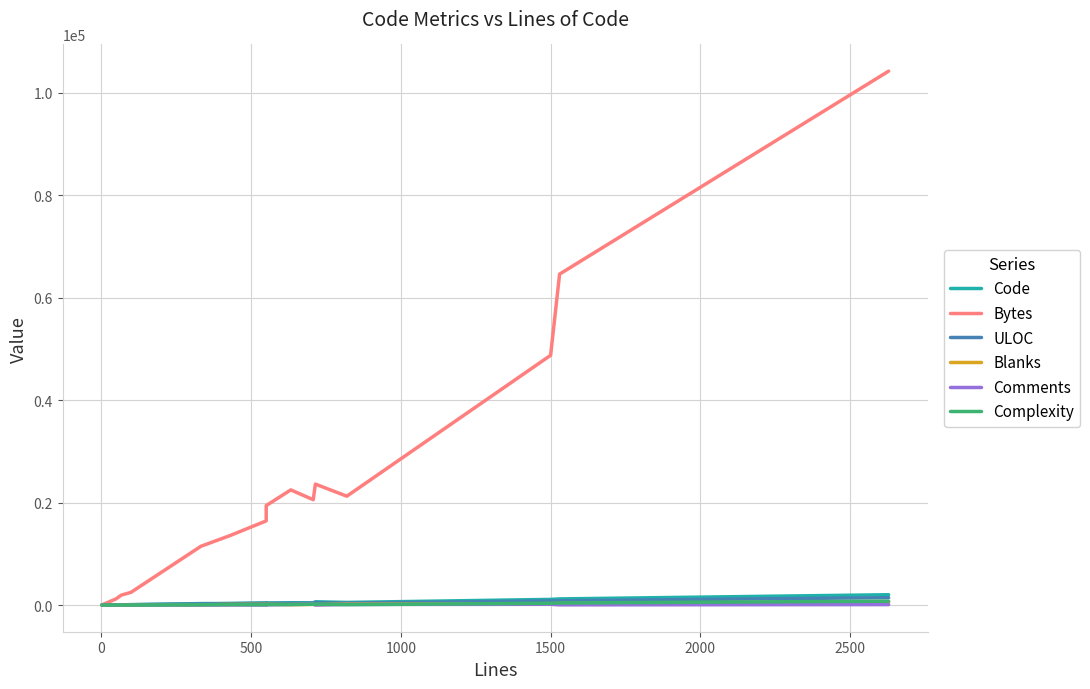

Reading left to right, what are all the values shown in this chart?

Code: 2	49	47	69	282	300	416	377	450	421	631	507	1098	1193	2011
Bytes: 23	1204	1925	2483	11462	13502	16419	19402	22466	20552	23598	21238	48728	64572	104183
ULOC: 3	46	41	66	212	274	331	348	341	375	484	377	804	821	1442
Blanks: 1	1	20	28	42	113	129	131	78	125	76	198	260	300	528
Comments: 0	0	0	3	9	15	6	43	105	162	8	115	142	37	89
Complexity: 0	0	3	0	41	88	59	114	111	147	165	73	342	399	753